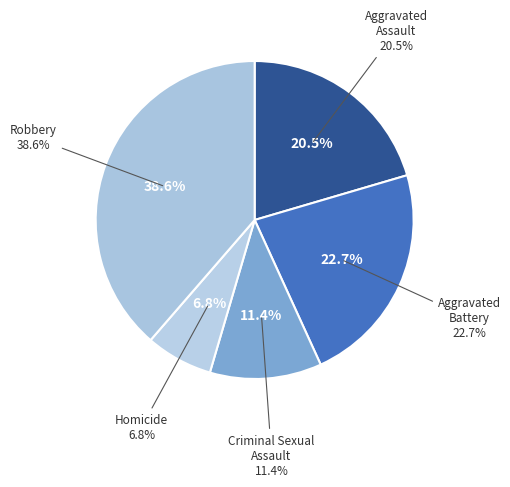

To the nearest percent, what is the average slice percentage?

20%